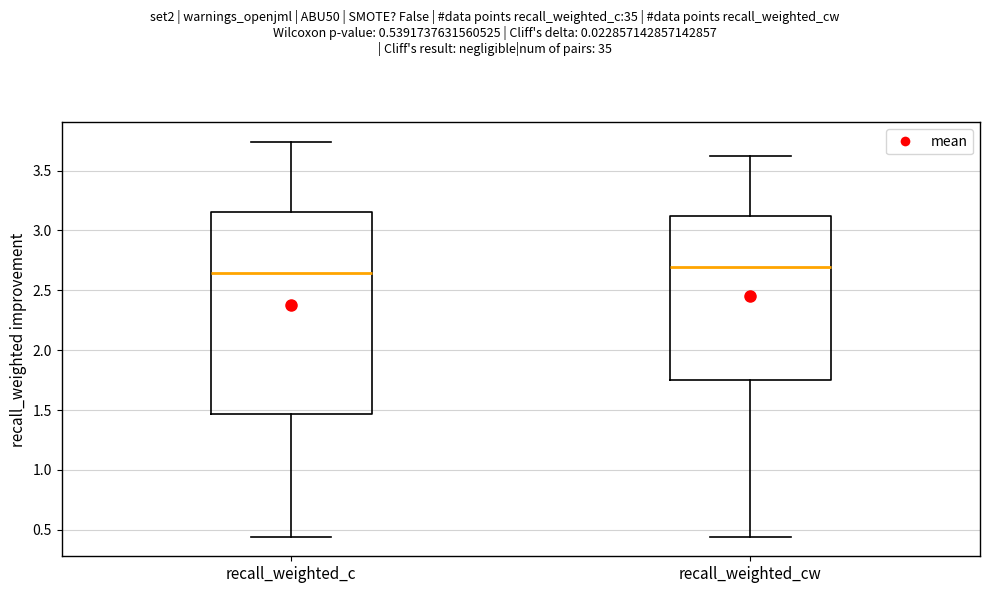

Reading left to right, transcribe this box plot: for each box, give where its median line is, the range the box spans, and where its two whiskers end, as read against the y-axis. The values are not printed on the chart, so give them approximately, as read against the axis.

recall_weighted_c: median 2.65, box 1.45 to 3.15, whiskers 0.45 to 3.75
recall_weighted_cw: median 2.70, box 1.75 to 3.10, whiskers 0.45 to 3.60